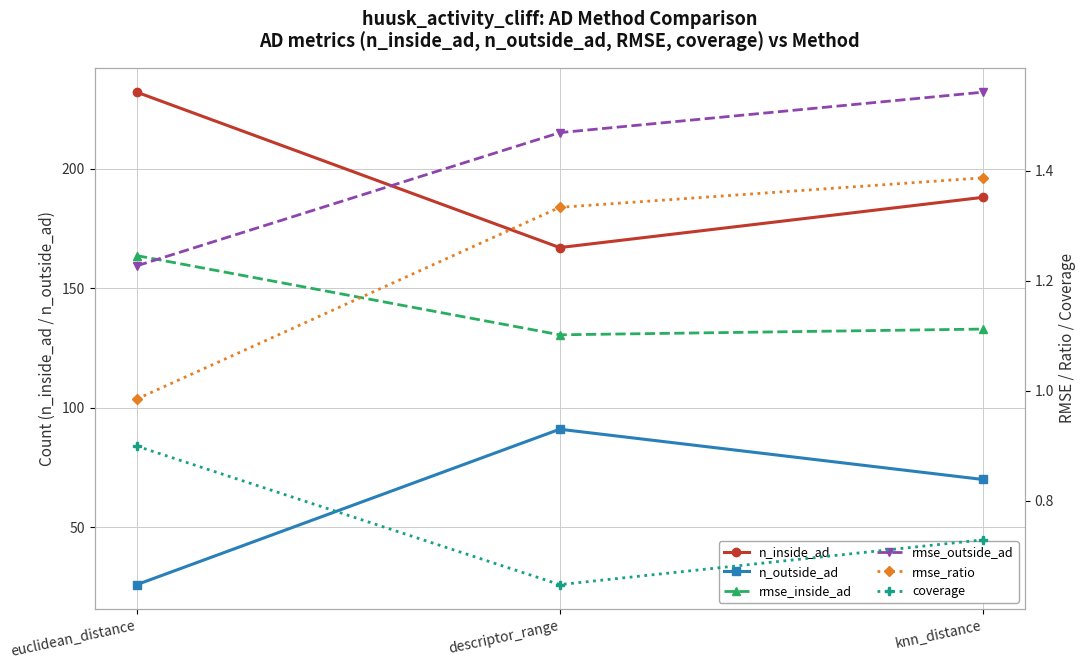

Count the number of data series in this chart.

6